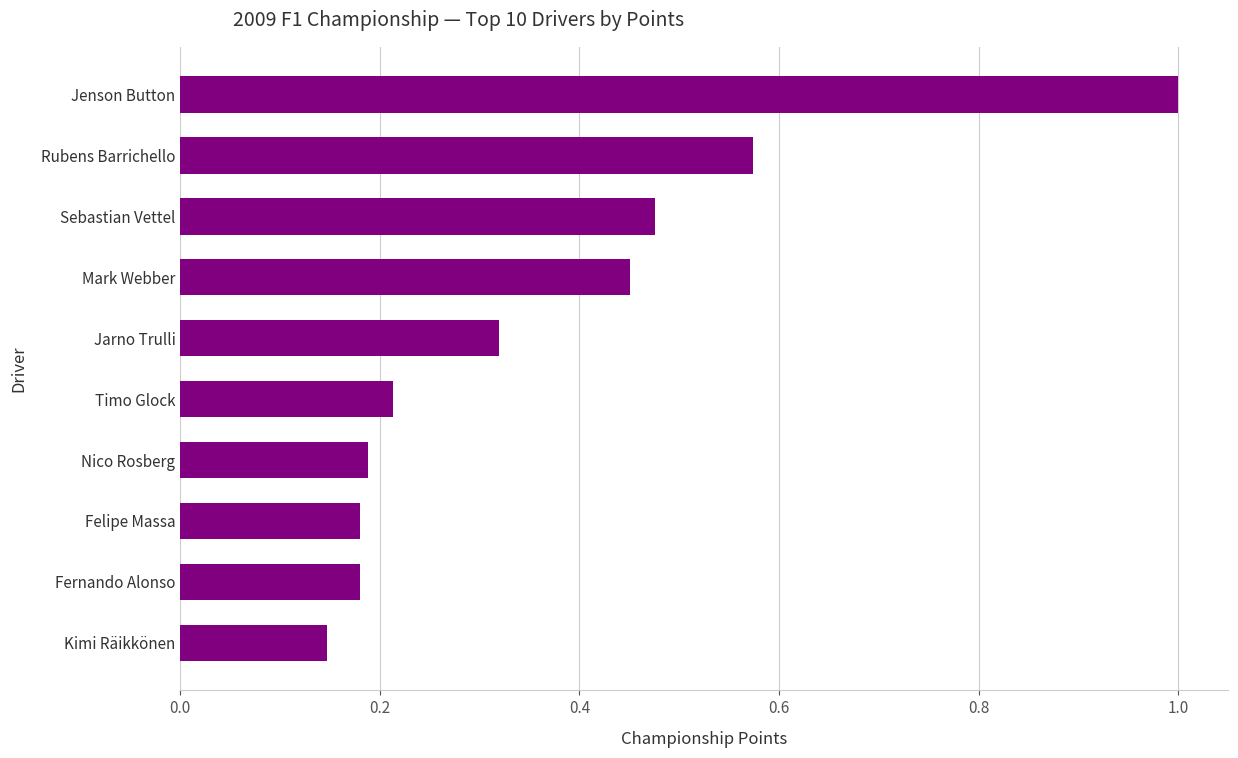

Where is the data nearest to the value 0?

Kimi Räikkönen